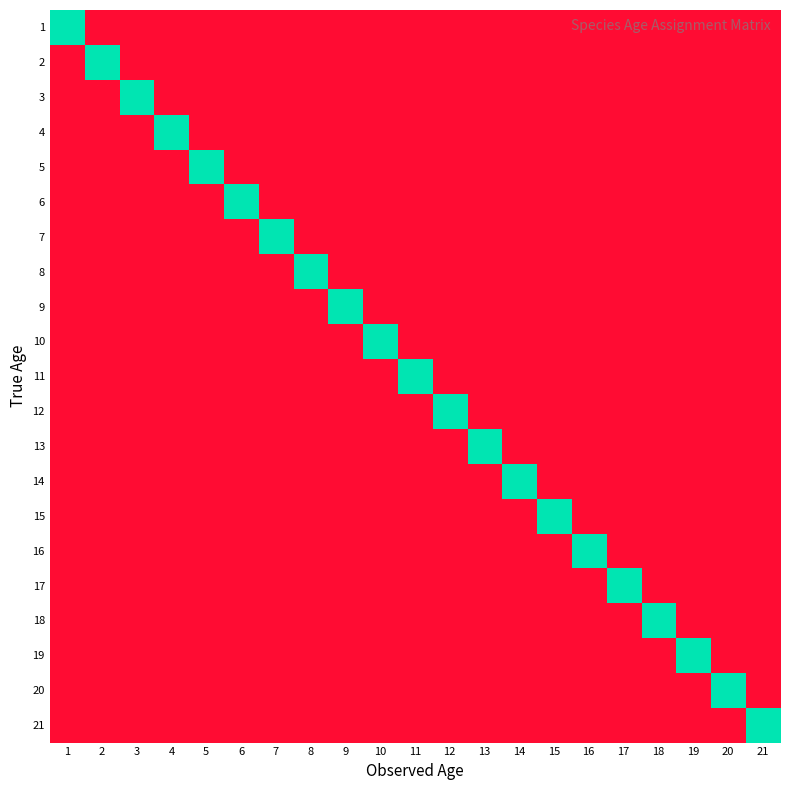

Rank the series at 3 from highest to lowest value.

3, 1, 2, 4, 5, 6, 7, 8, 9, 10, 11, 12, 13, 14, 15, 16, 17, 18, 19, 20, 21